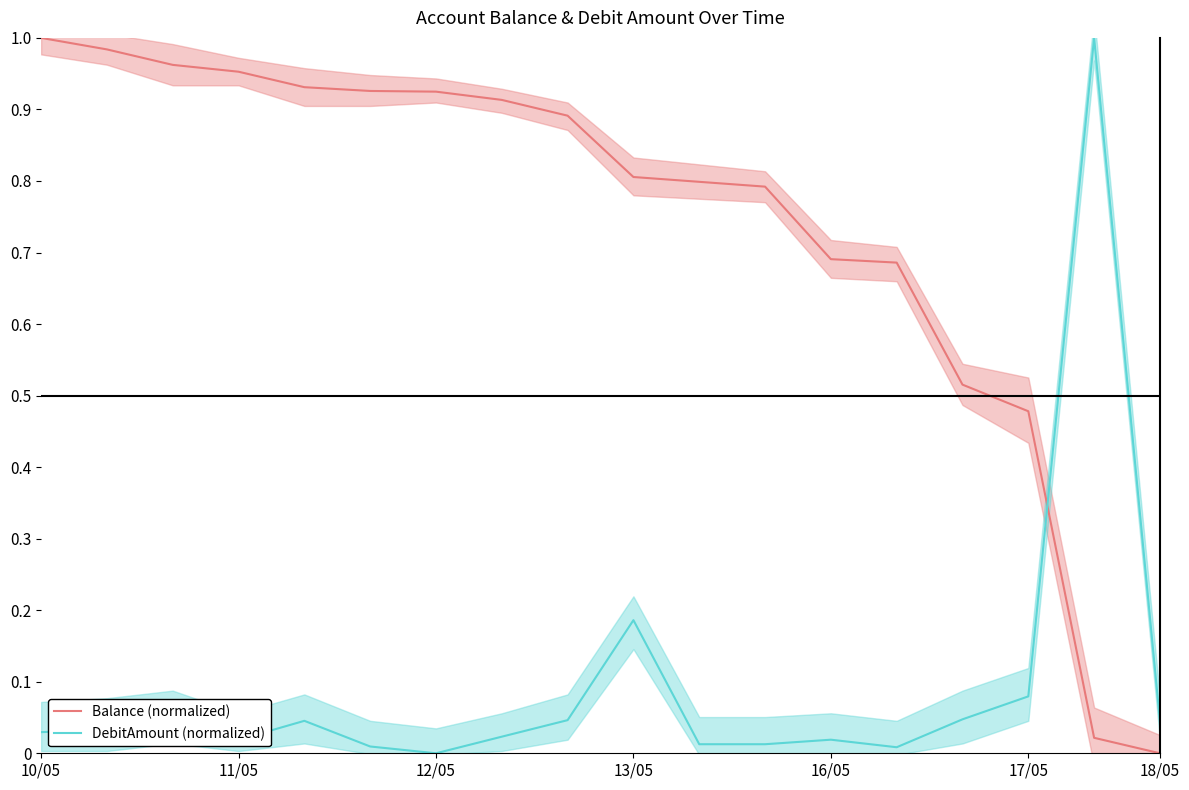

What is the total value across all series at 10/05?

1.0